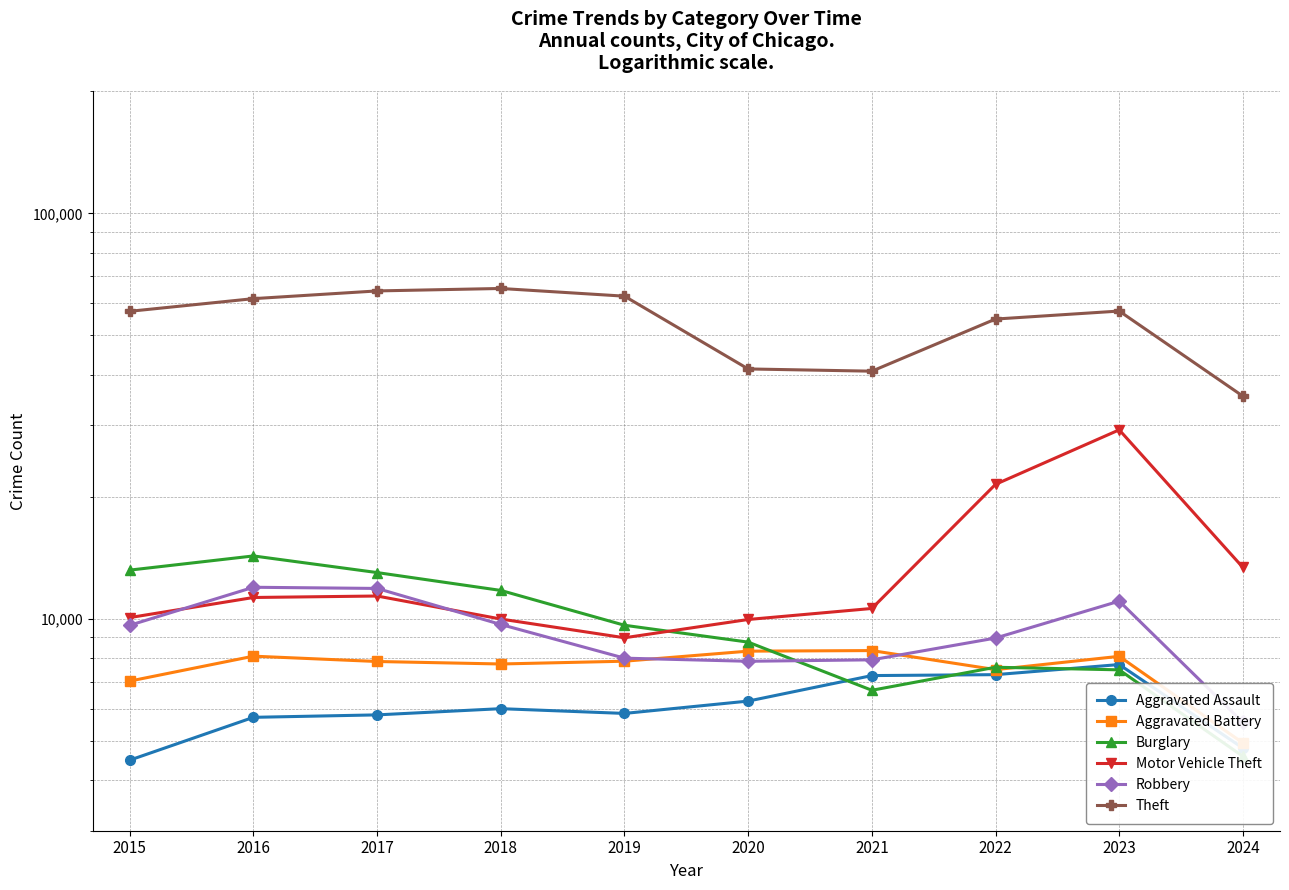

Which series has the largest range (max minus min)?

Theft